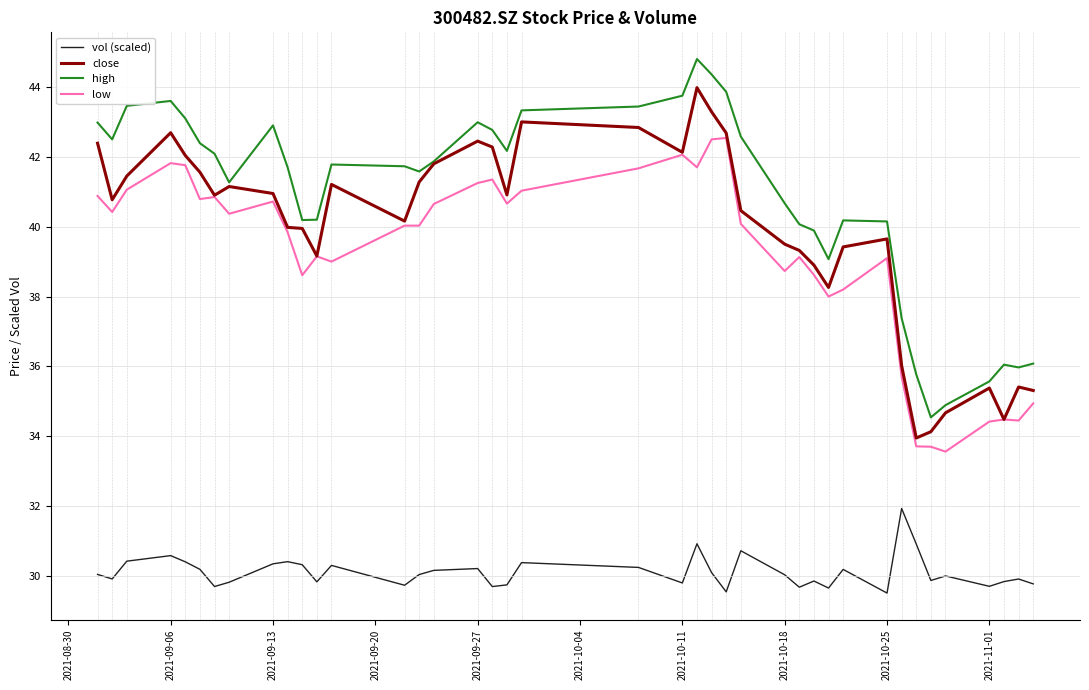

How many lines are shown in the chart?

4